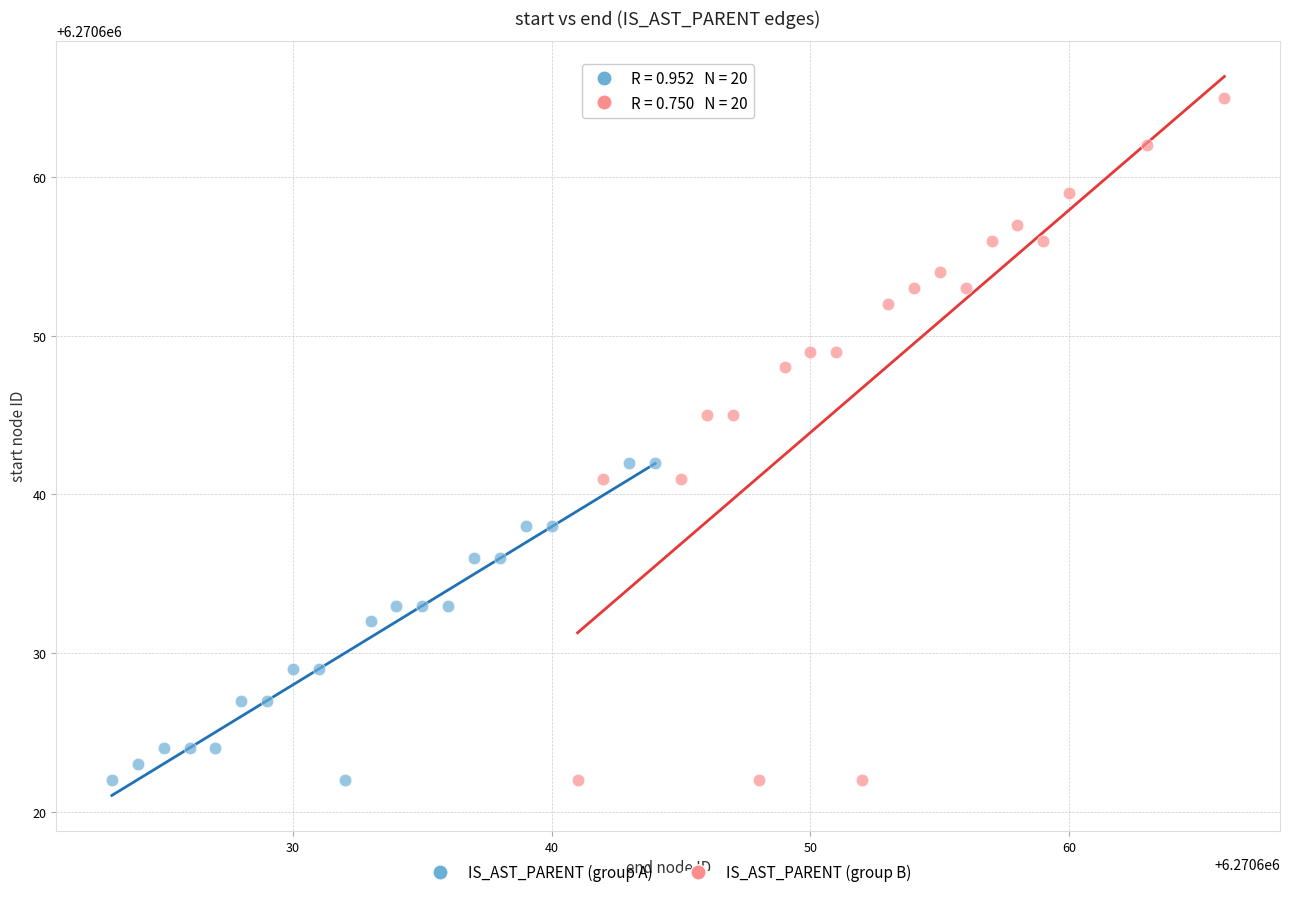

Which series reaches the maximum Y coordinate?

IS_AST_PARENT (group B)